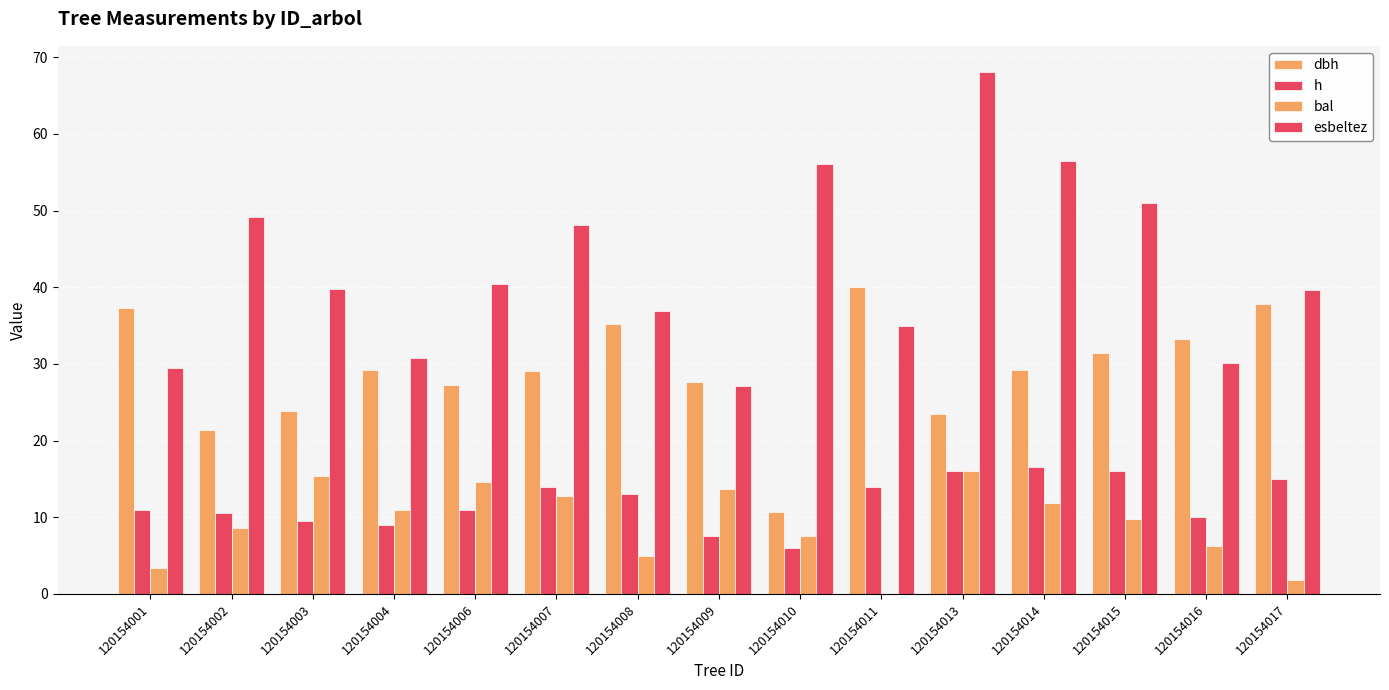

Reading left to right, extract all data points from this chart.

dbh: 120154001=37.2	120154002=21.4	120154003=23.9	120154004=29.2	120154006=27.2	120154007=29.1	120154008=35.2	120154009=27.6	120154010=10.7	120154011=40.1	120154013=23.5	120154014=29.2	120154015=31.4	120154016=33.2	120154017=37.8
h: 120154001=11.0	120154002=10.5	120154003=9.5	120154004=9.0	120154006=11.0	120154007=14.0	120154008=13.0	120154009=7.5	120154010=6.0	120154011=14.0	120154013=16.0	120154014=16.5	120154015=16.0	120154016=10.0	120154017=15.0
bal: 120154001=3.4	120154002=8.7	120154003=15.4	120154004=10.9	120154006=14.6	120154007=12.8	120154008=4.9	120154009=13.7	120154010=7.5	120154011=0.0	120154013=16.0	120154014=11.8	120154015=9.8	120154016=6.3	120154017=1.8
esbeltez: 120154001=29.5	120154002=49.2	120154003=39.8	120154004=30.8	120154006=40.4	120154007=48.1	120154008=36.9	120154009=27.1	120154010=56.1	120154011=34.9	120154013=68.1	120154014=56.5	120154015=51.0	120154016=30.1	120154017=39.7